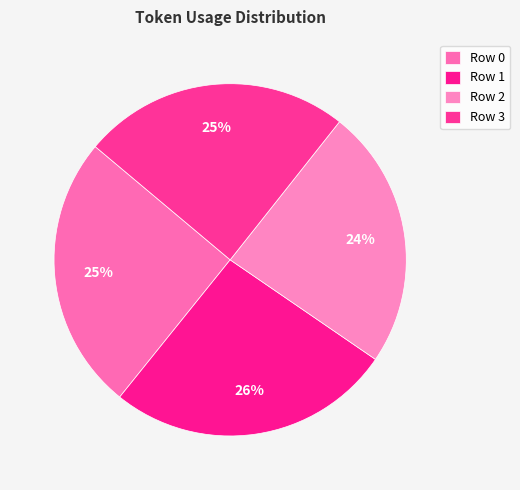

How many slices are in this pie chart?

4